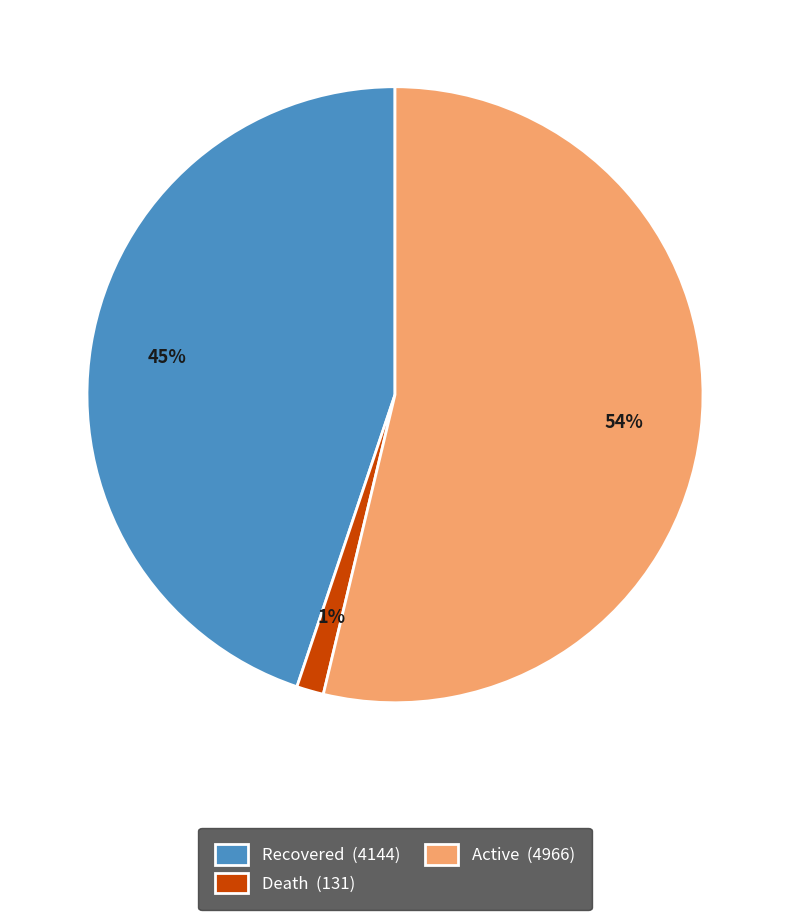

Rank the categories by value from highest to lowest.

Active (4966), Recovered (4144), Death (131)